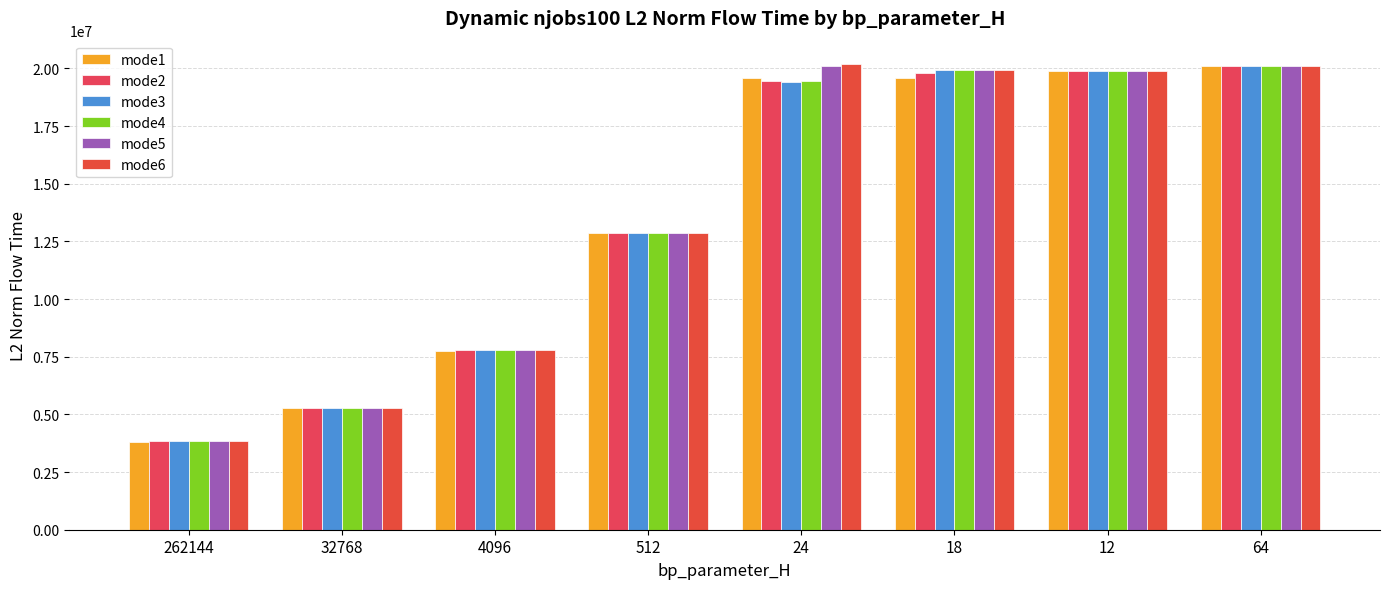

What is the average value of the mode2 series?

13619932.8